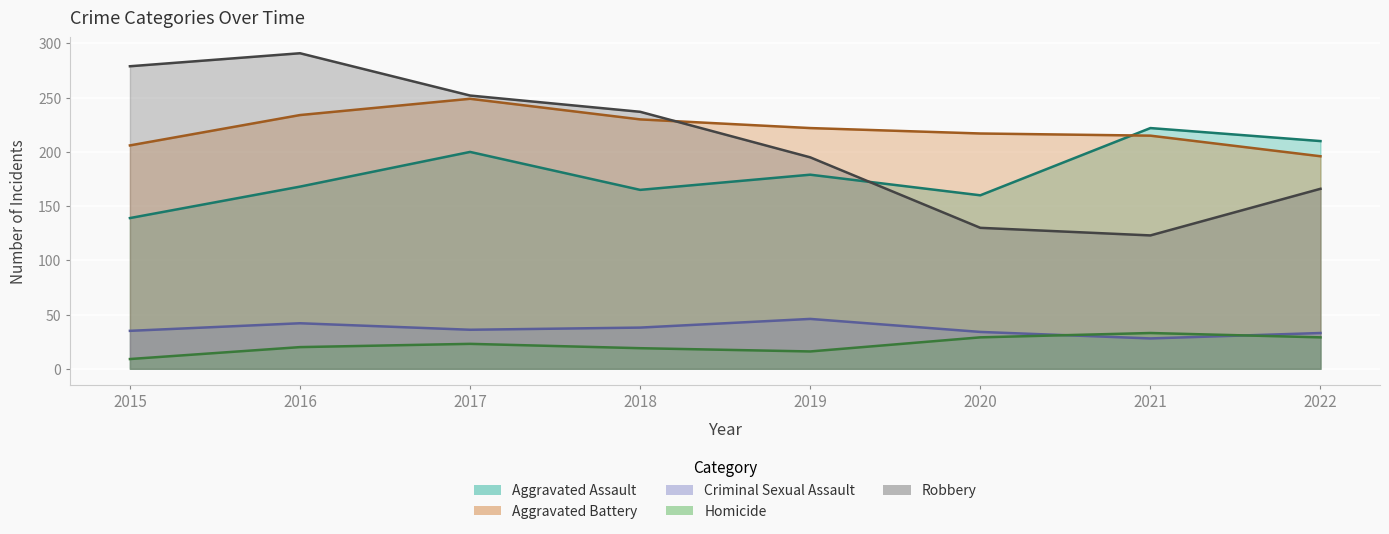

What is the value of the Homicide point at the 5th from the left?

16